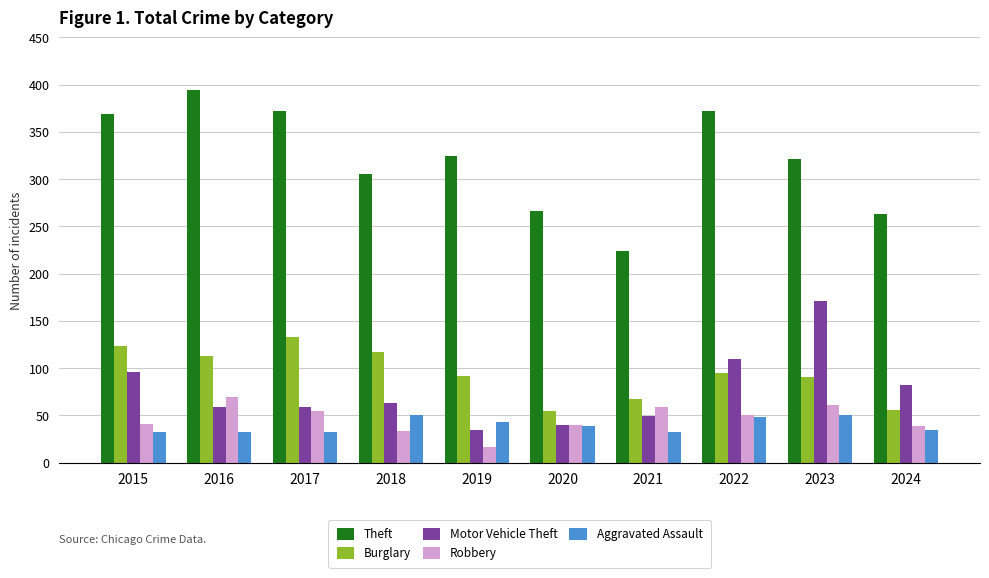

The value of Robbery at 2016 is 69. True or false?

True